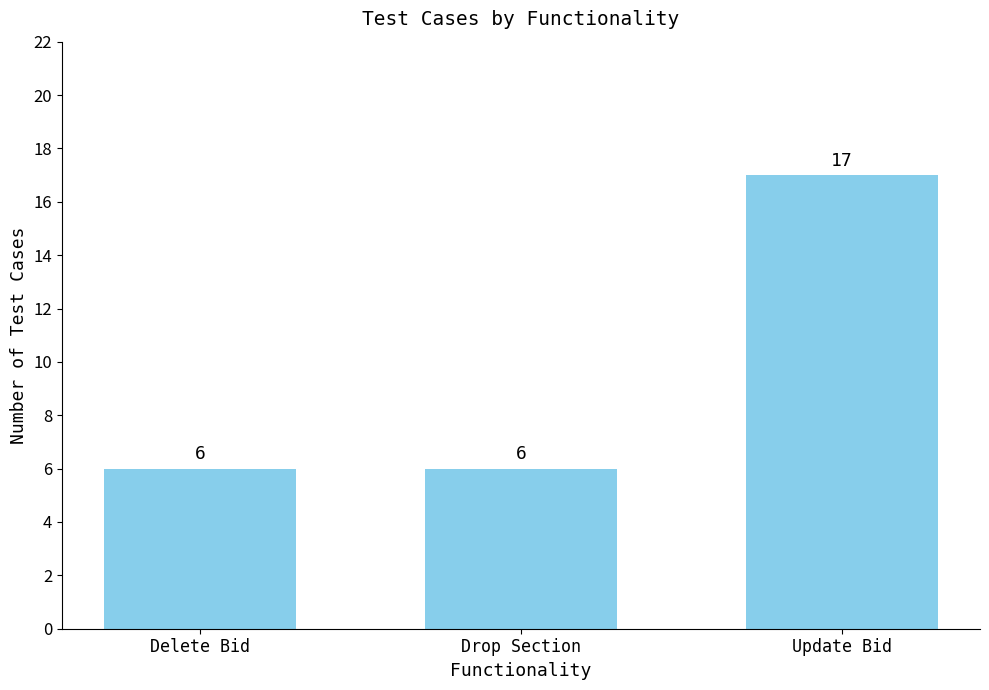

Reading right to left, extract all data points from this chart.

17	6	6